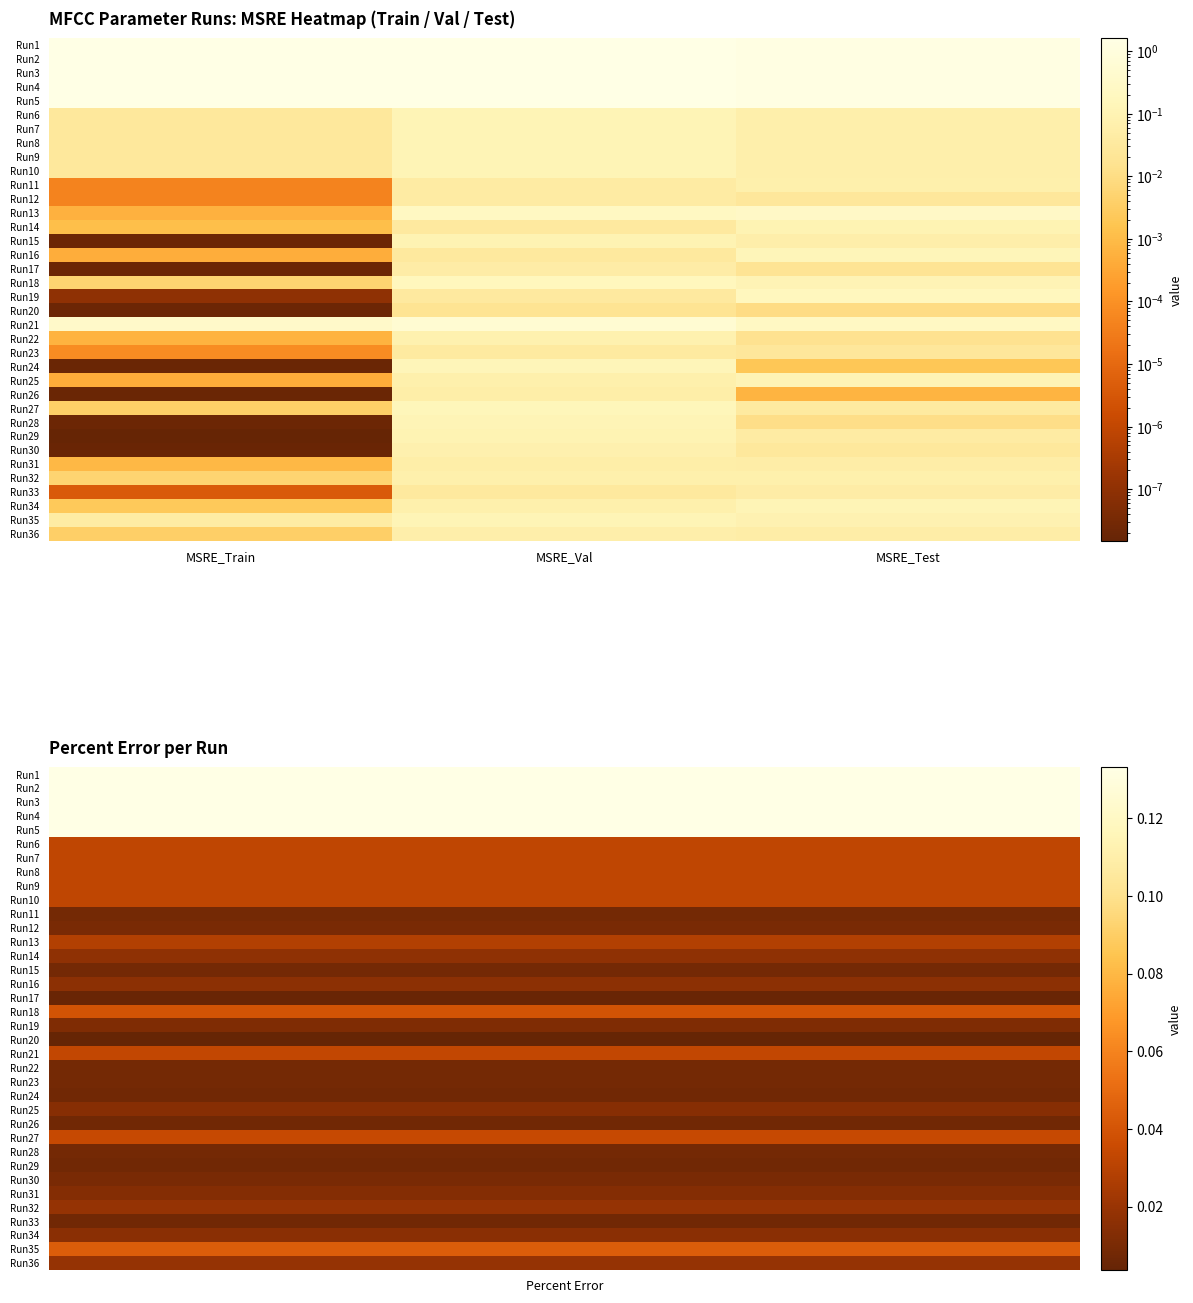

Count the number of data series in this chart.

36